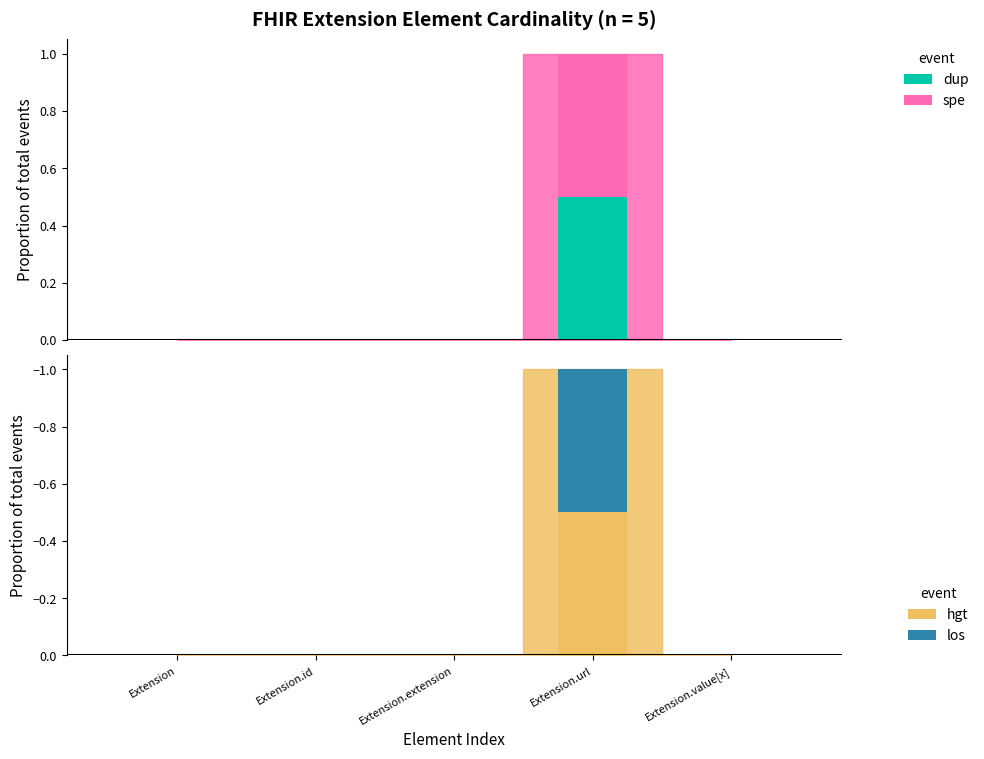

How many bars are there in each group?

4